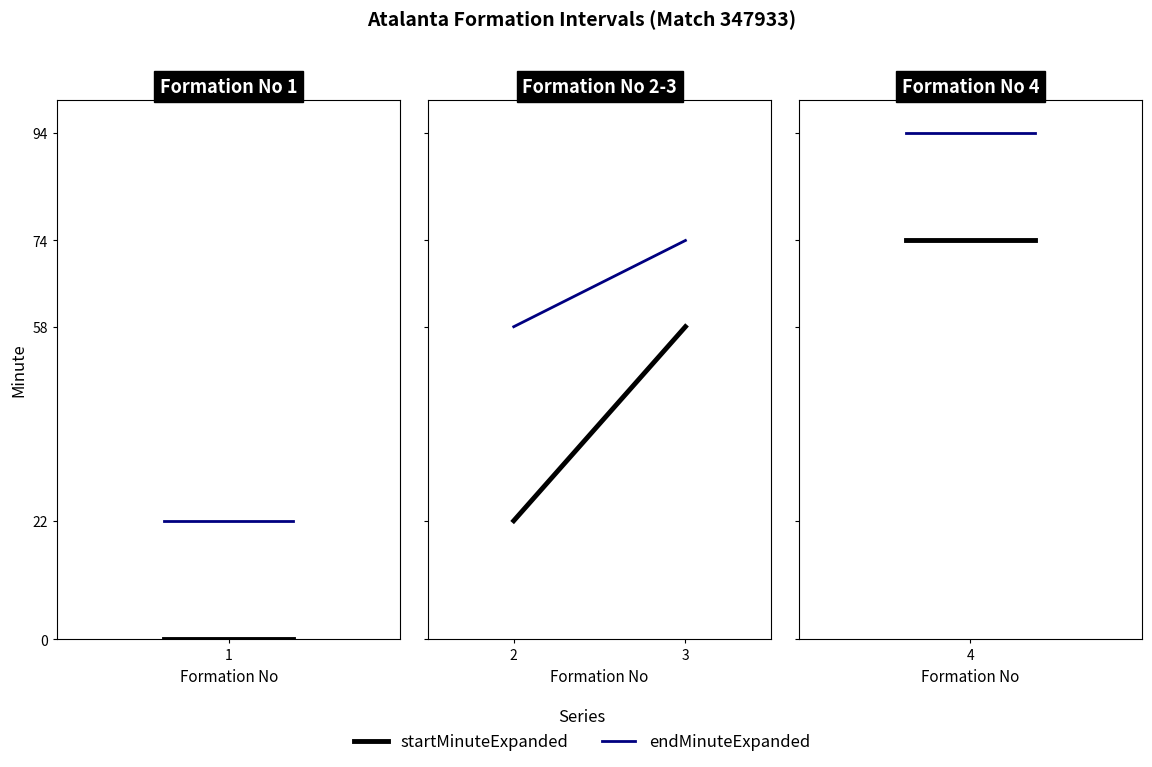

At 1, list the series in order from largest to smallest.

endMinuteExpanded, startMinuteExpanded